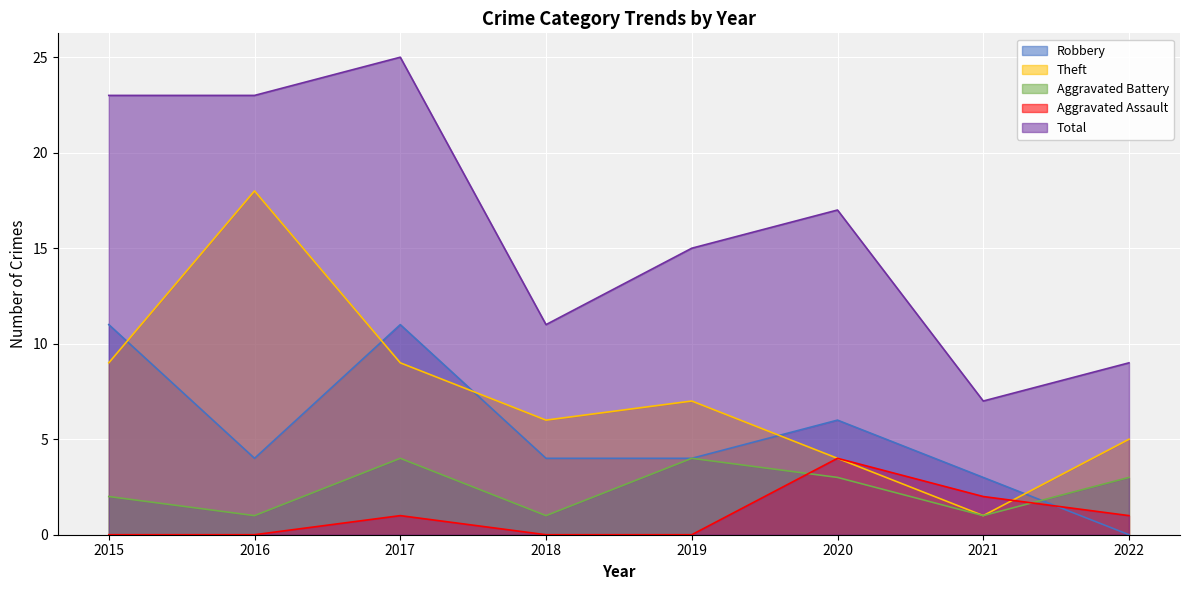

Where is the first local maximum for Total?

2017